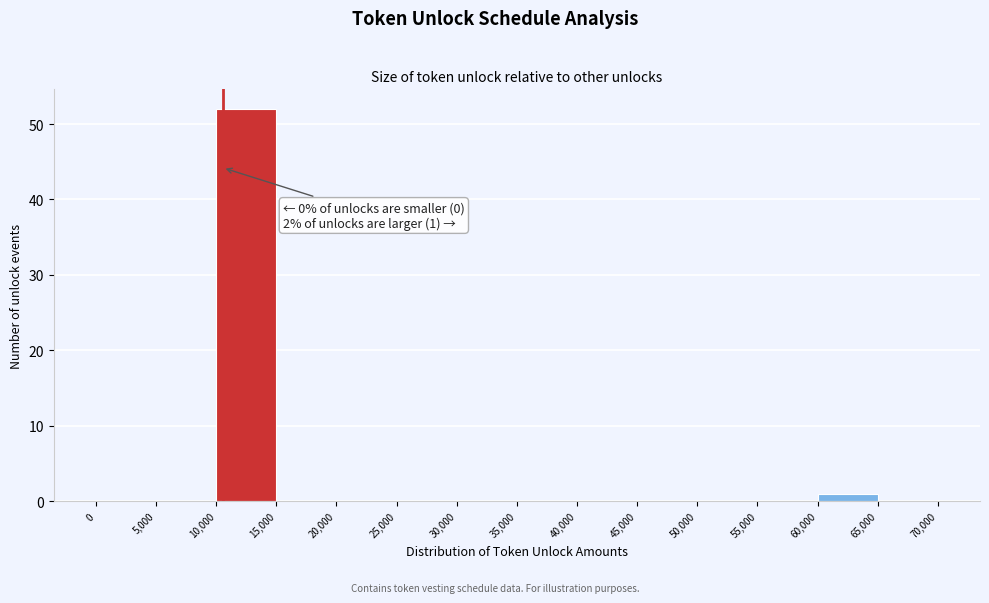

Over which range of the x-axis is the bar tallest?

10,000 to 15,000